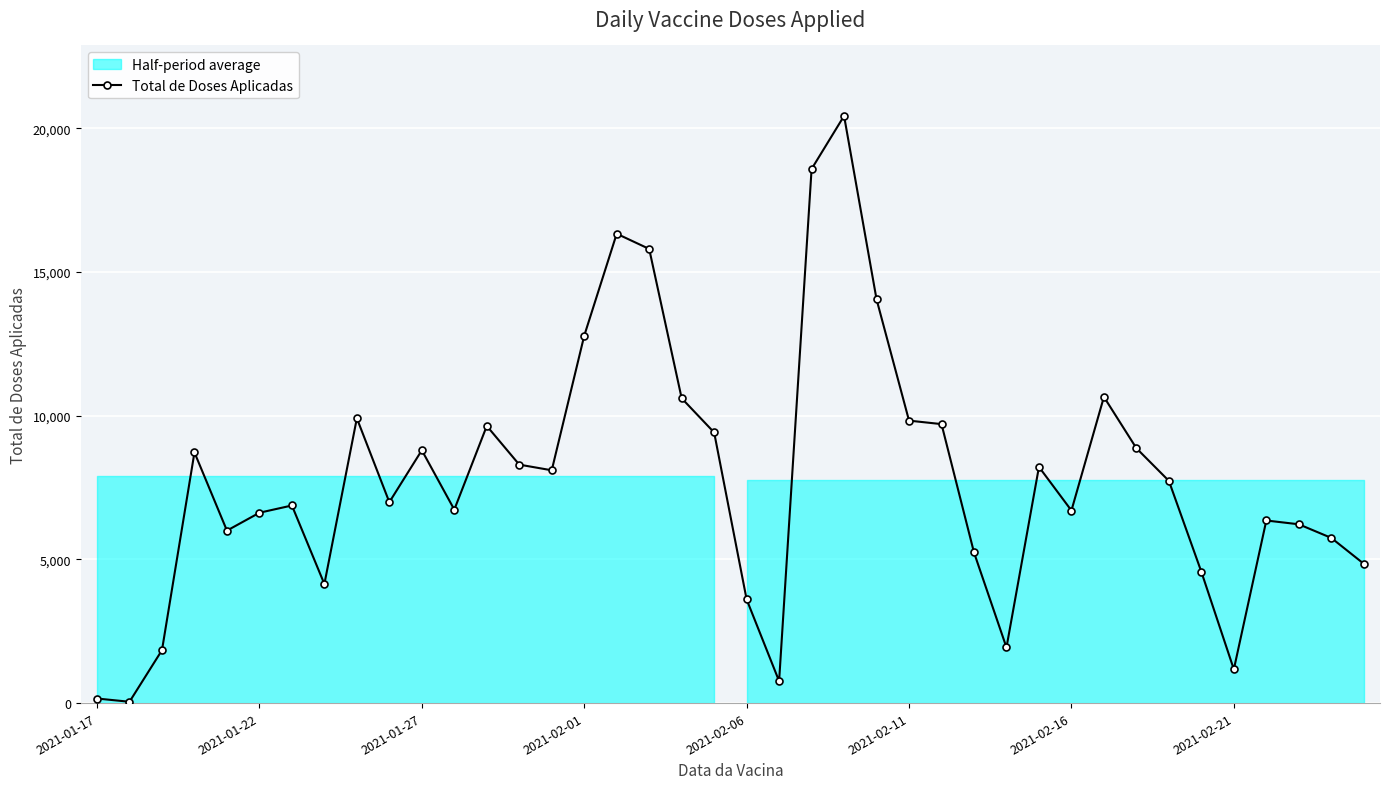

The value of Total de Doses Aplicadas at 2021-01-22 is 10708. True or false?

False